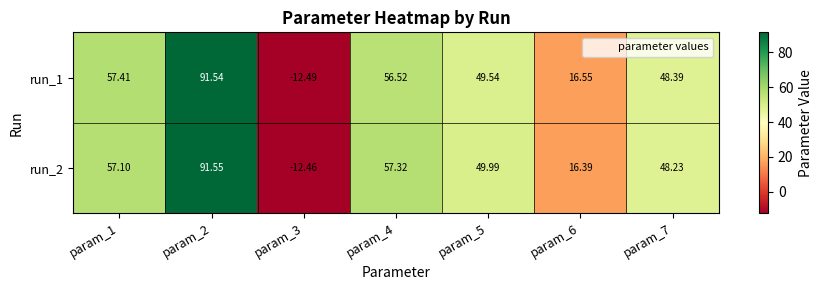

Which series has the widest spread of values?

run_1